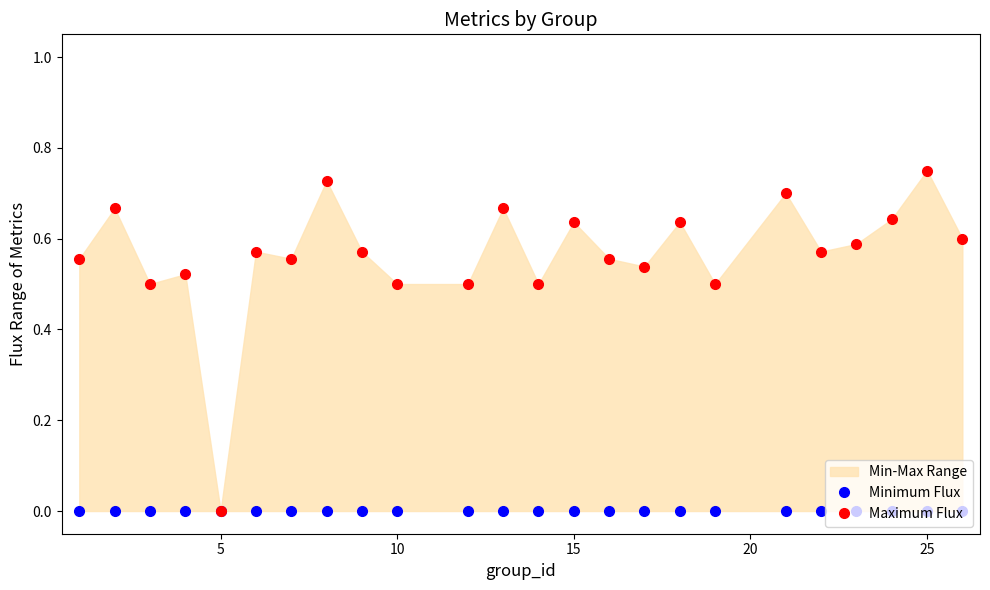

List the series in order of their peak value, highest first.

Maximum Flux, Minimum Flux